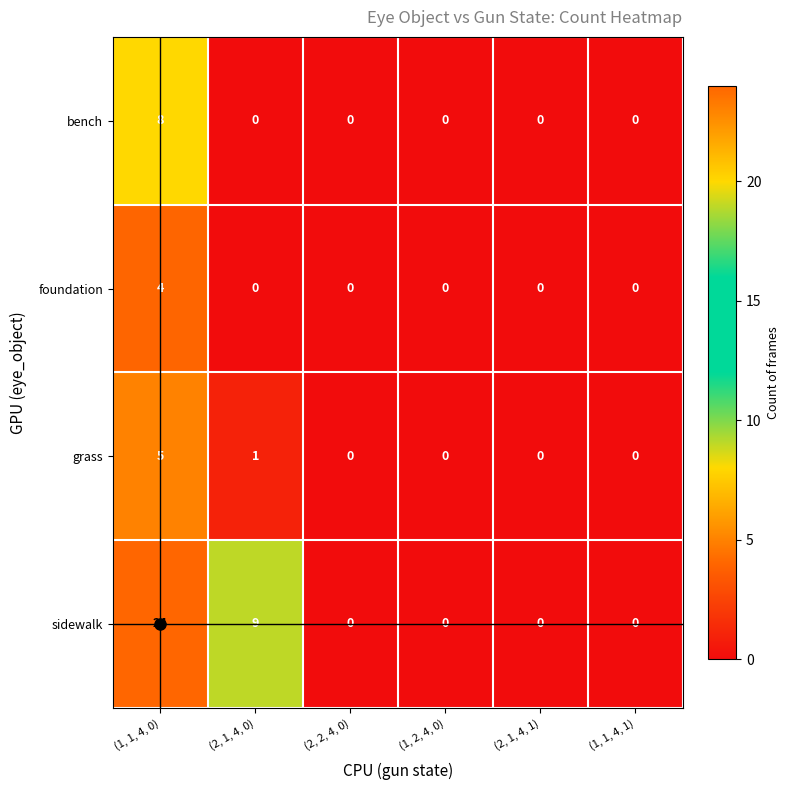

What is the difference between the sidewalk values at (1, 1, 4, 1) and (1, 1, 4, 0)?

24